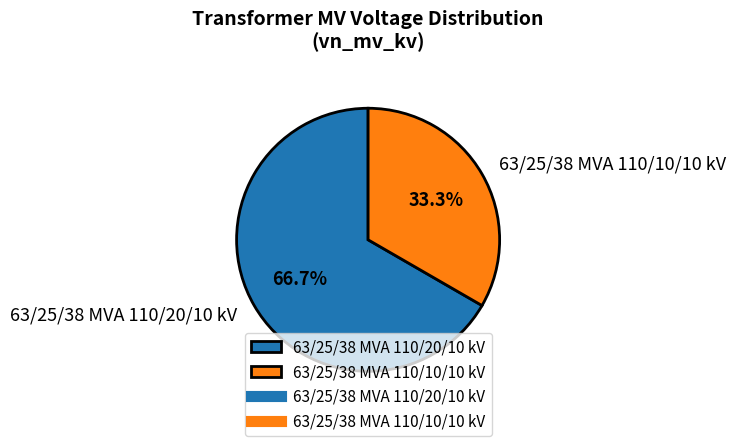

Rank the categories by value from lowest to highest.

63/25/38 MVA 110/10/10 kV, 63/25/38 MVA 110/20/10 kV